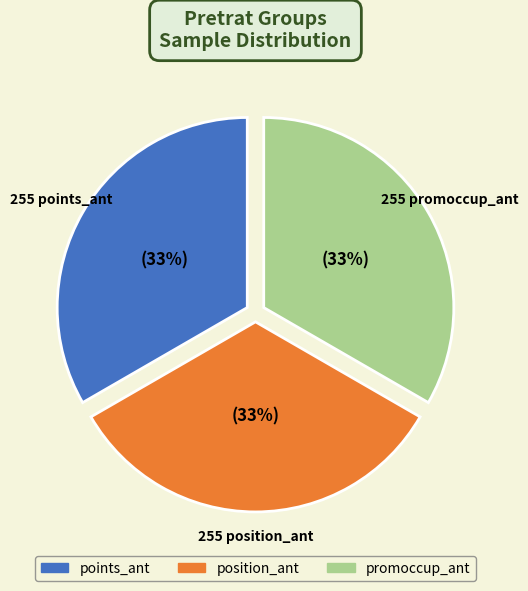

What percentage is the promoccup_ant slice, to the nearest percent?

33%